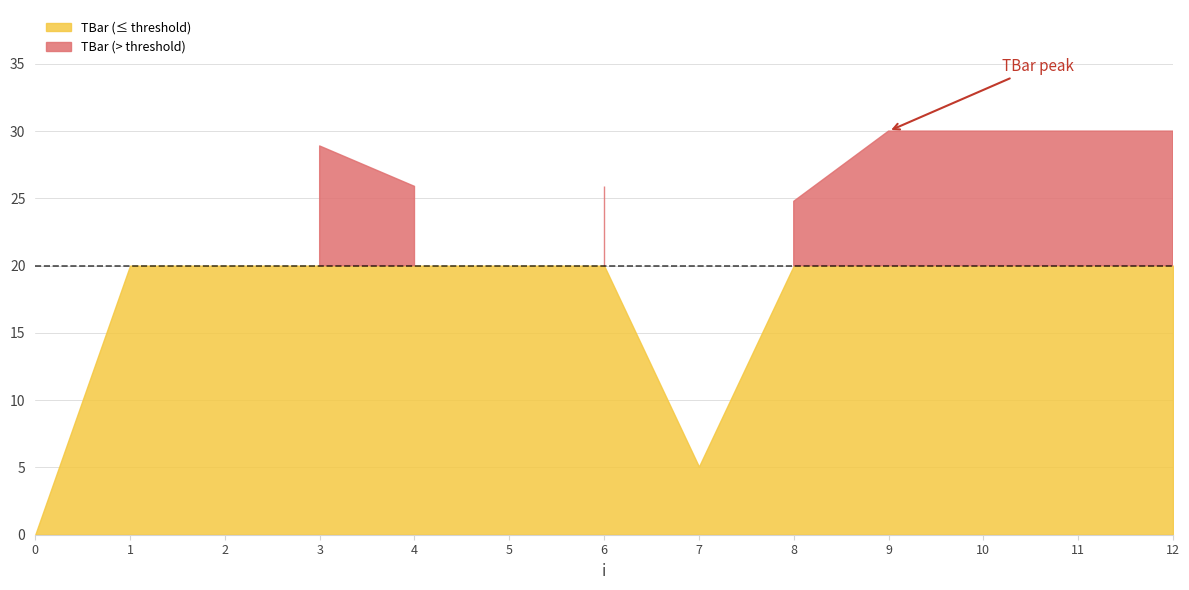

Reading left to right, list all the values displayed in this chart.

0.0	20.0	20.0	28.9	25.9	20.0	25.9	5.1	24.8	30.0	30.0	30.0	30.0